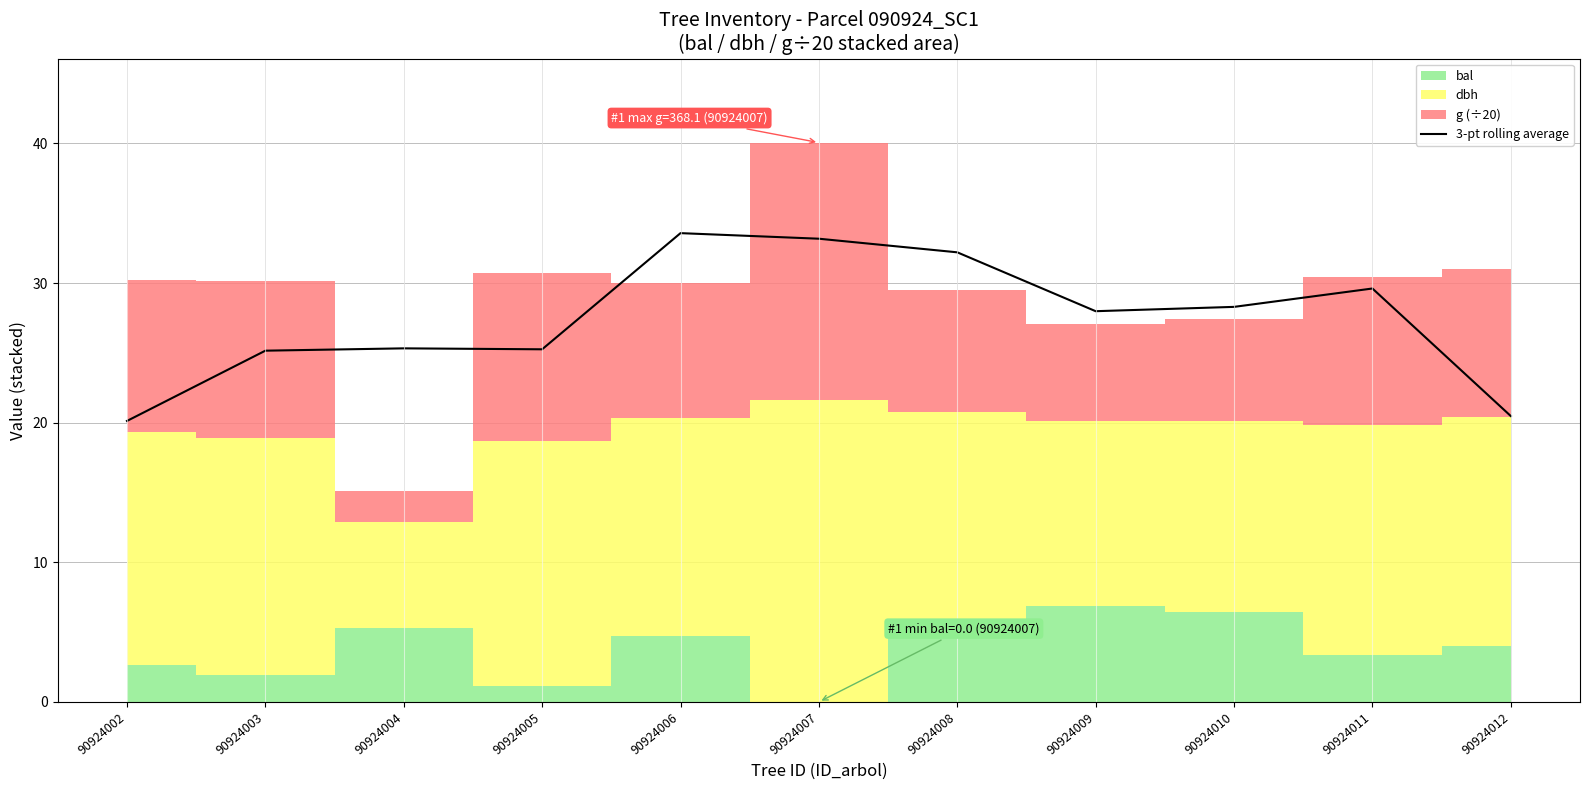

What is the lowest value of the 3-pt rolling average series?

20.1